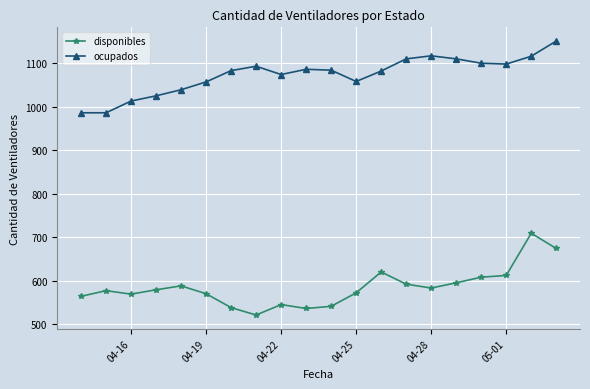

Rank the series by their maximum value, from highest to lowest.

ocupados, disponibles